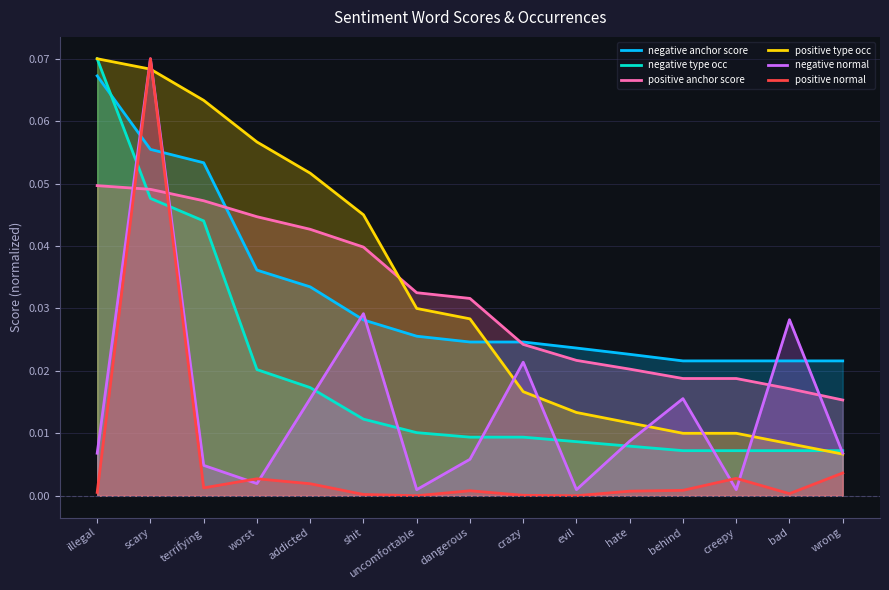

At which category does the chart reach its peak across all series?

illegal